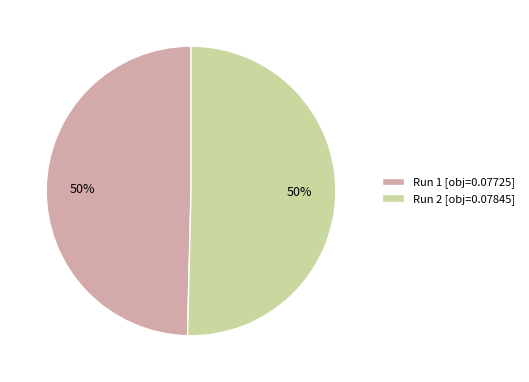

To the nearest percent, what is the combined percentage of Run 2 [obj=0.07845] and Run 1 [obj=0.07725]?

100%